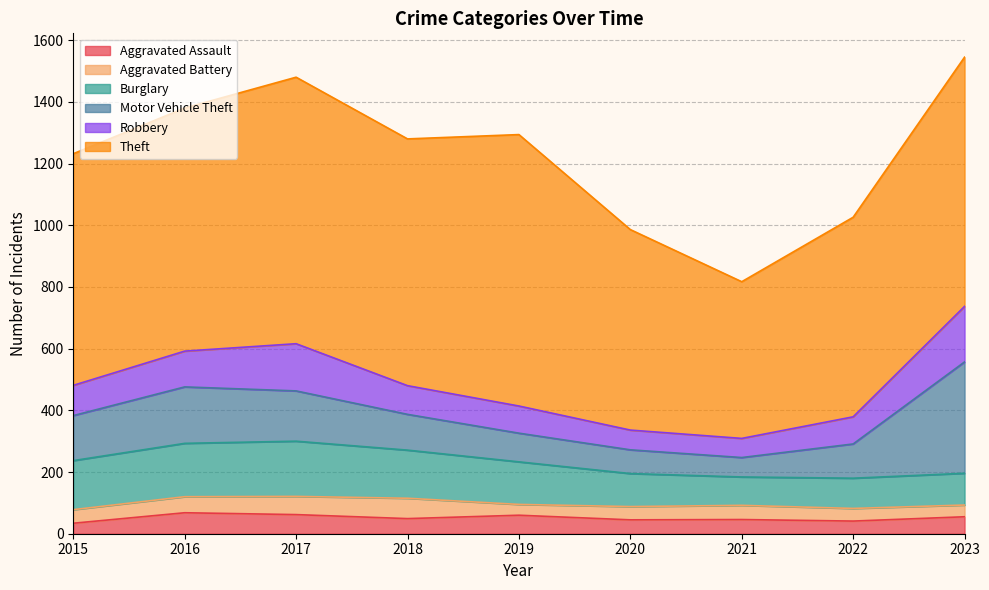

True or false: Motor Vehicle Theft has more than 2 interior local peaks.

False